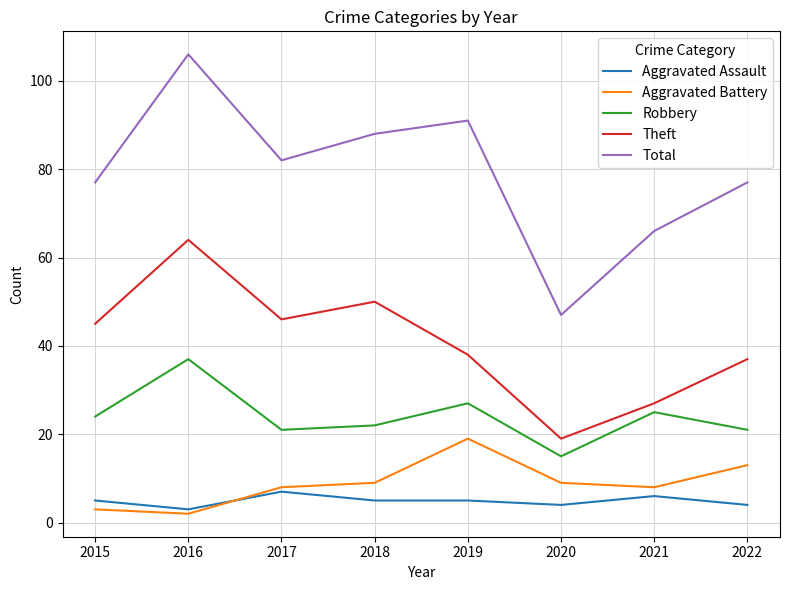

What is the maximum value for Robbery?

37